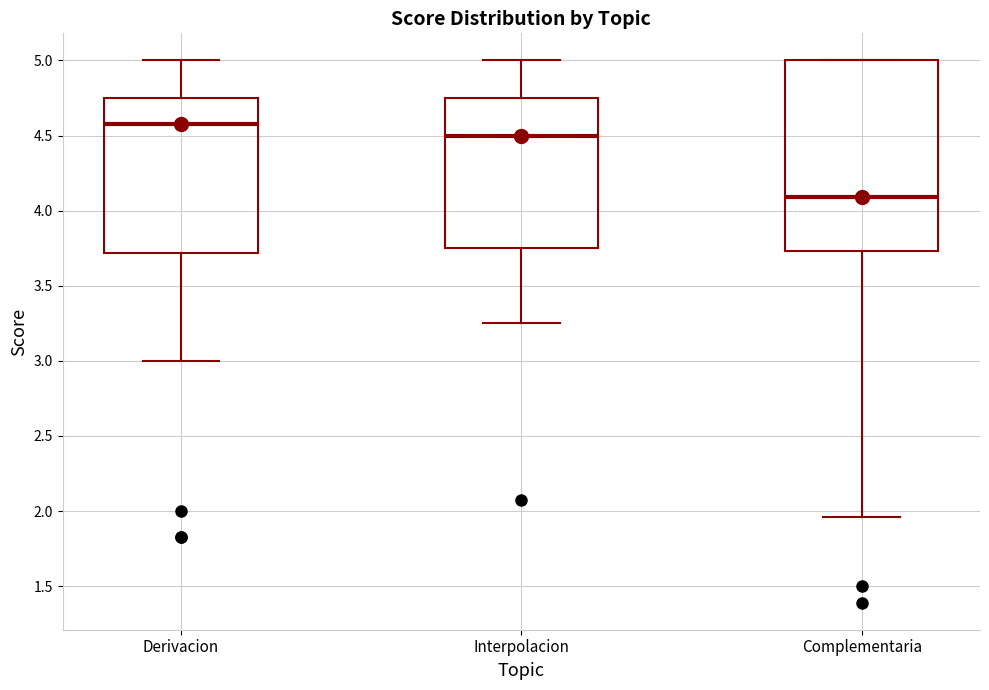

Where is the lower edge of the box for Complementaria on the y-axis? The values are not printed on the chart, so give them approximately, as read against the axis.

3.75